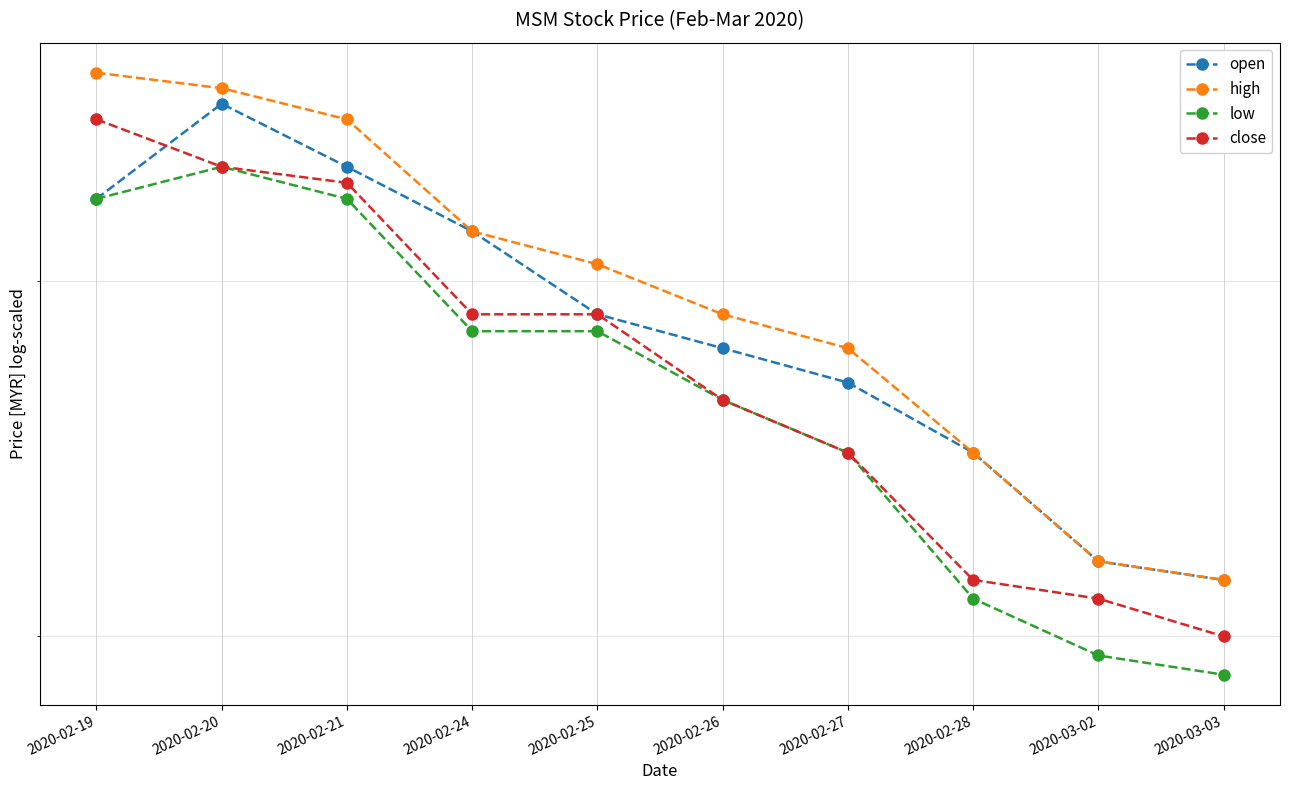

Reading left to right, list all the values displayed in this chart.

open: 0.8	0.9	0.8	0.8	0.8	0.8	0.8	0.8	0.7	0.7
high: 0.9	0.9	0.8	0.8	0.8	0.8	0.8	0.8	0.7	0.7
low: 0.8	0.8	0.8	0.8	0.8	0.8	0.8	0.7	0.7	0.7
close: 0.8	0.8	0.8	0.8	0.8	0.8	0.8	0.7	0.7	0.7